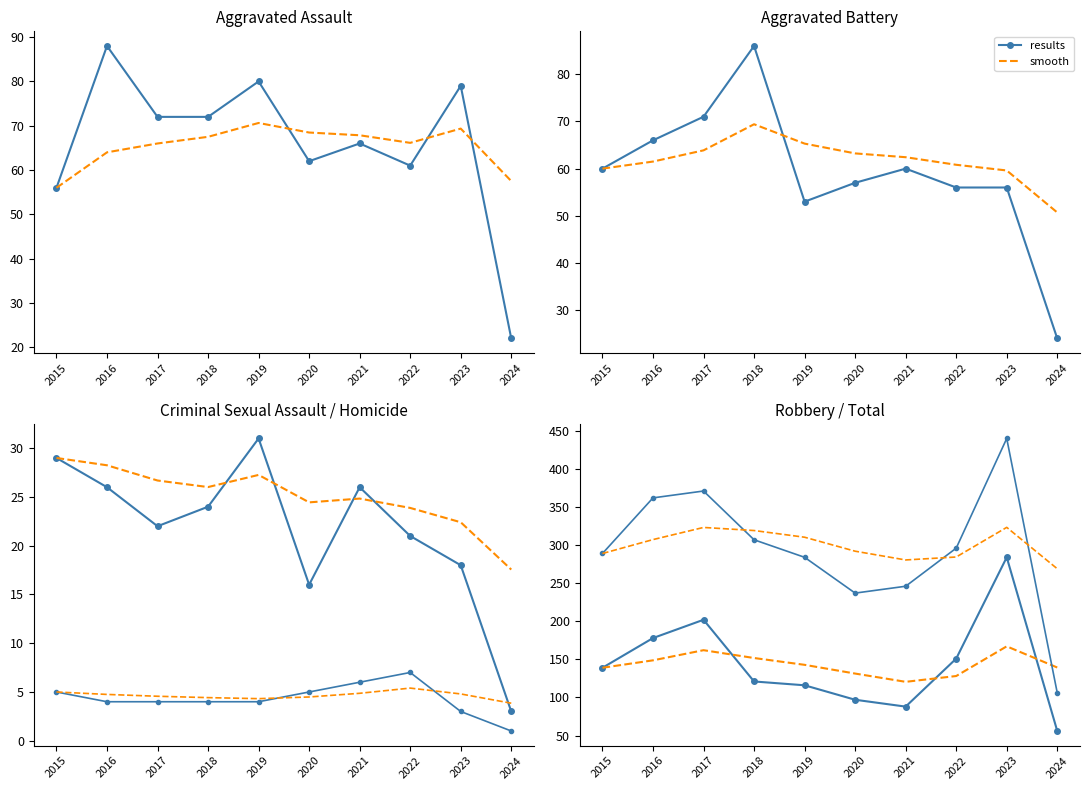

True or false: Aggravated Battery has more than 2 interior local peaks.

False